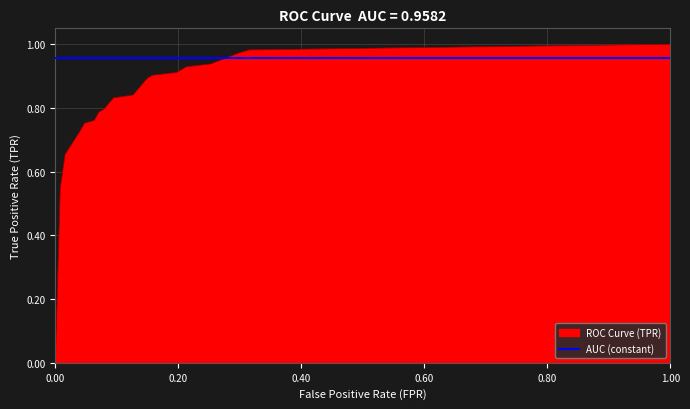

Does the chart have visible grid lines?

Yes